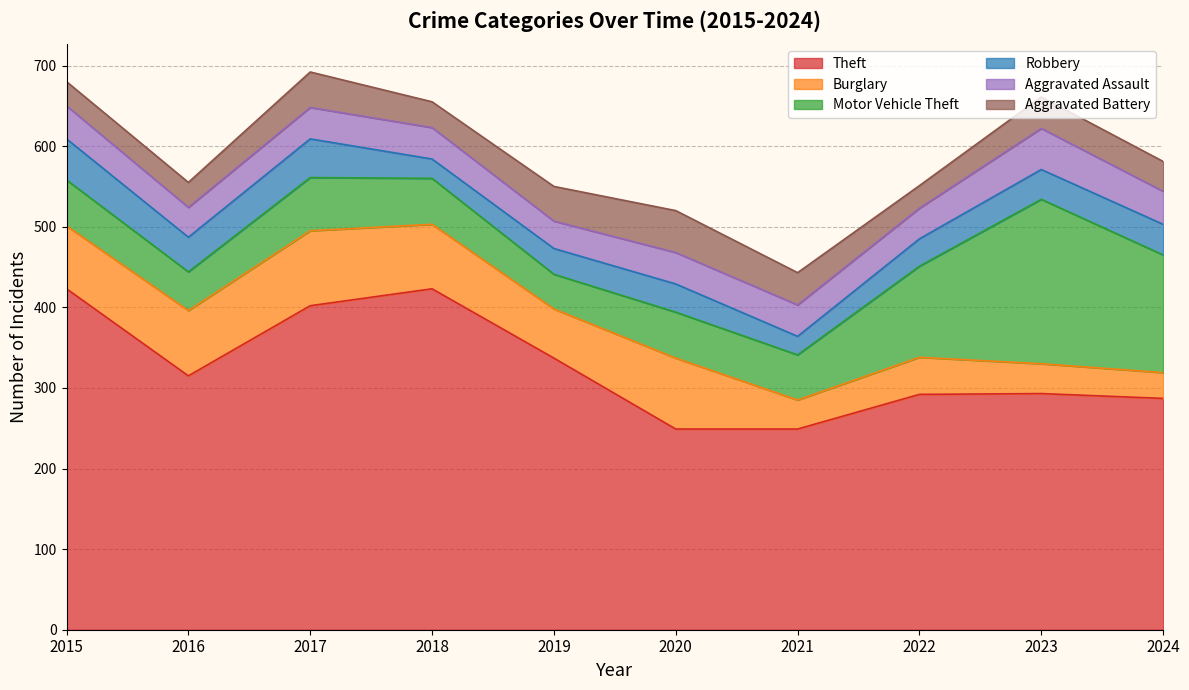

Where is Motor Vehicle Theft nearest to the value 123?

2022